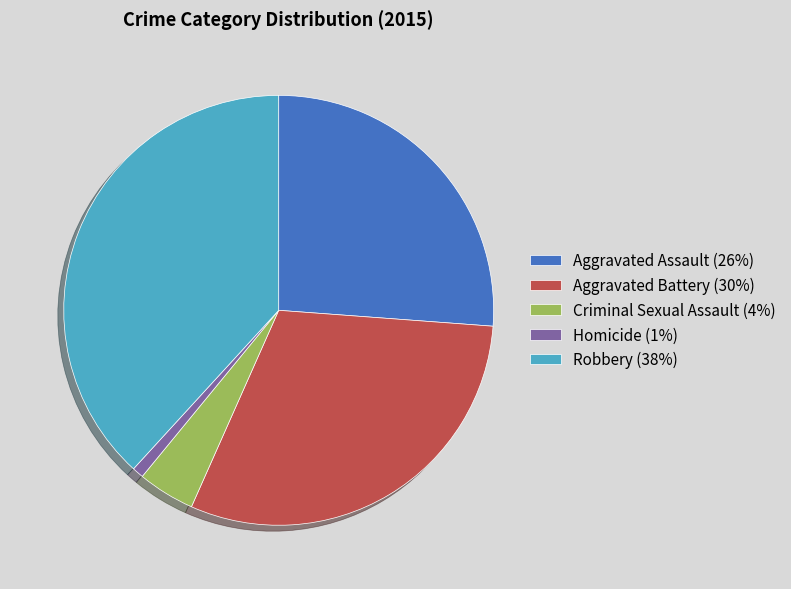

Does Robbery (38%) represent more than half of the total?

No